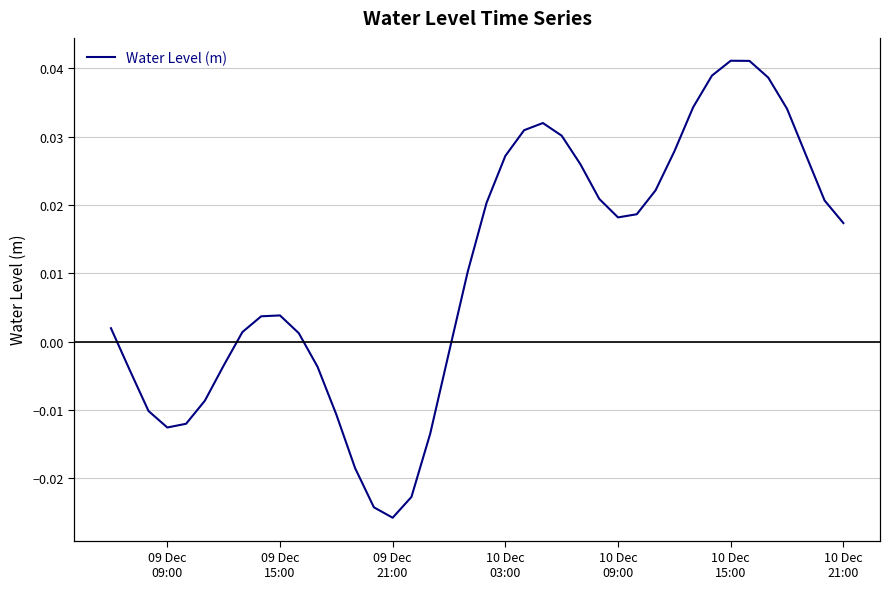

Which category has the highest value across all series?

10 Dec 15:00